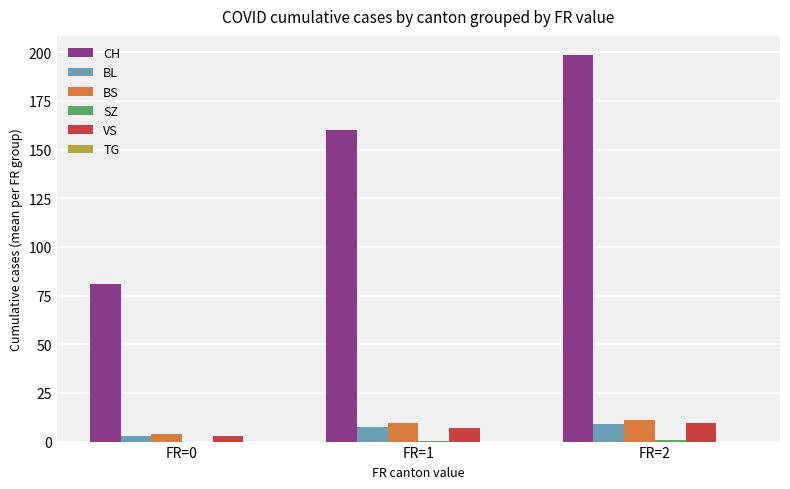

Is it true that BL equals 2.8 at FR=0?

True